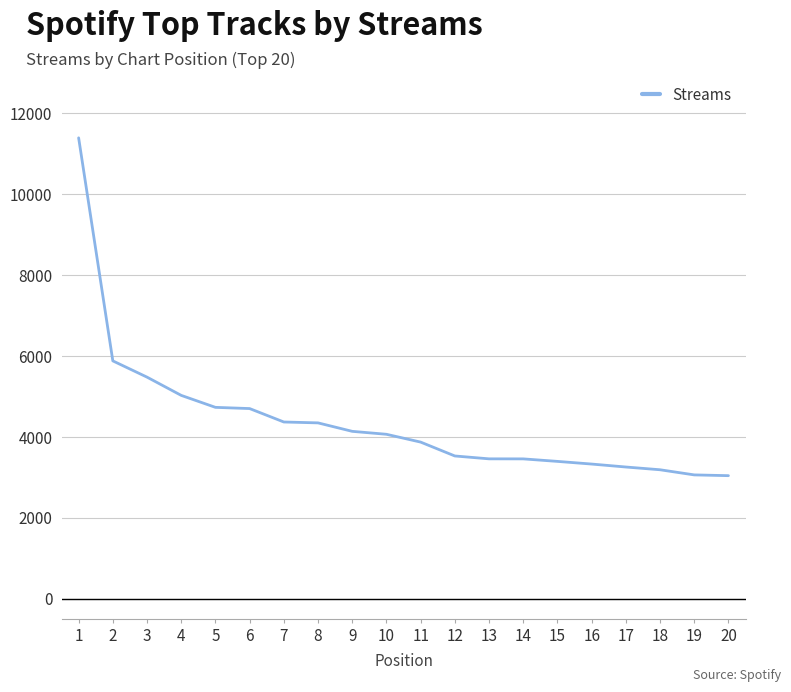

What is the sum of all values?

87758